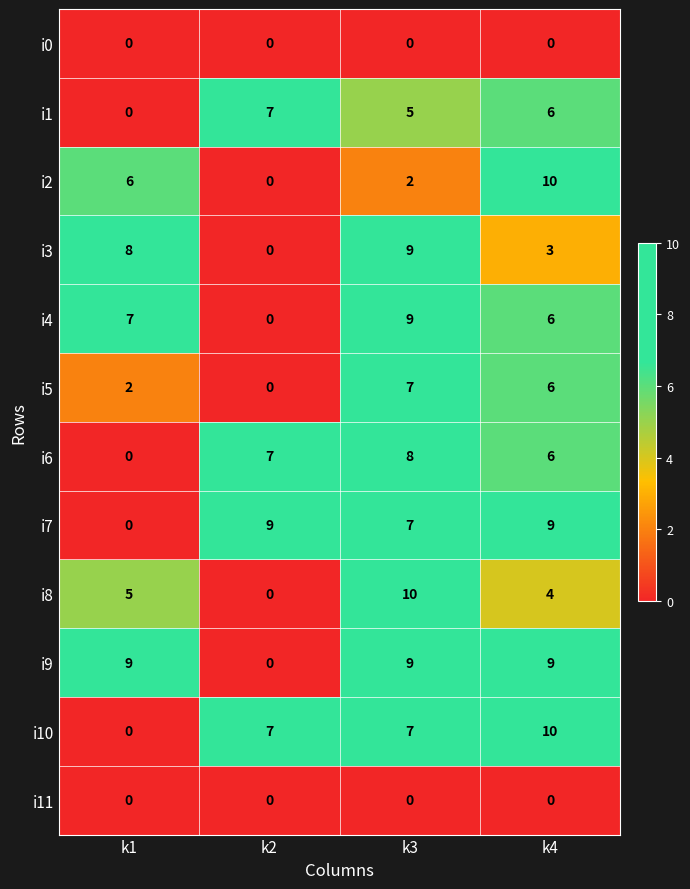

List the labels in order of i1 value, smallest first.

k1, k3, k4, k2